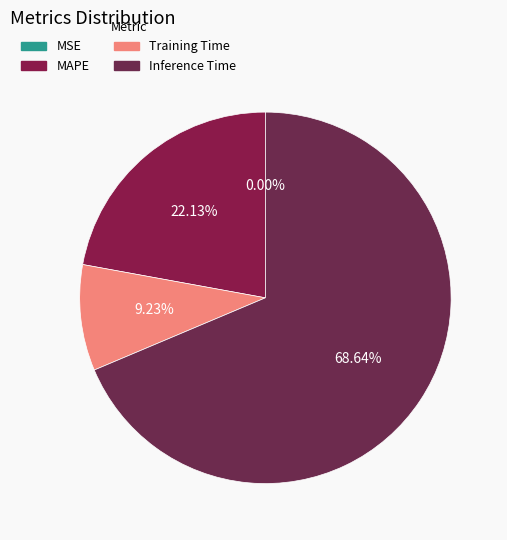

To the nearest percent, what is the difference between the largest and smallest slice percentages?

69%